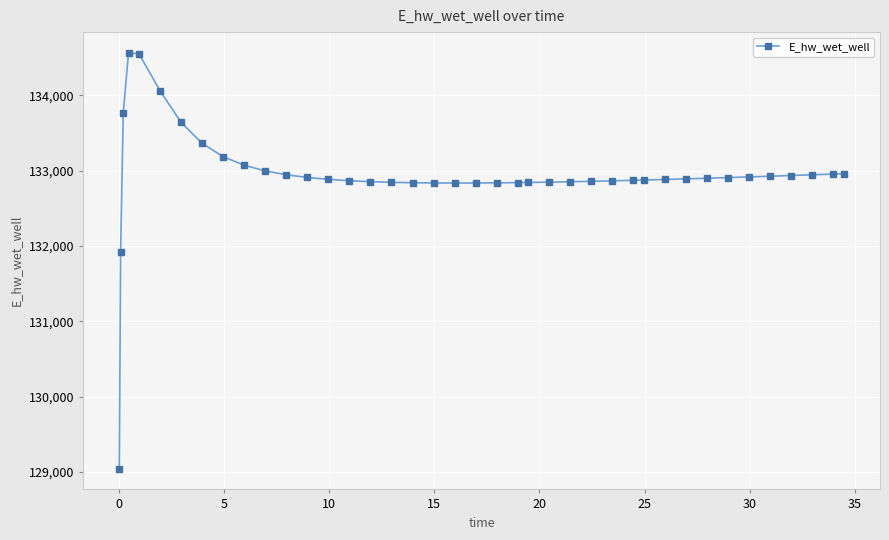

Is this an area chart (filled region under the line)?

No